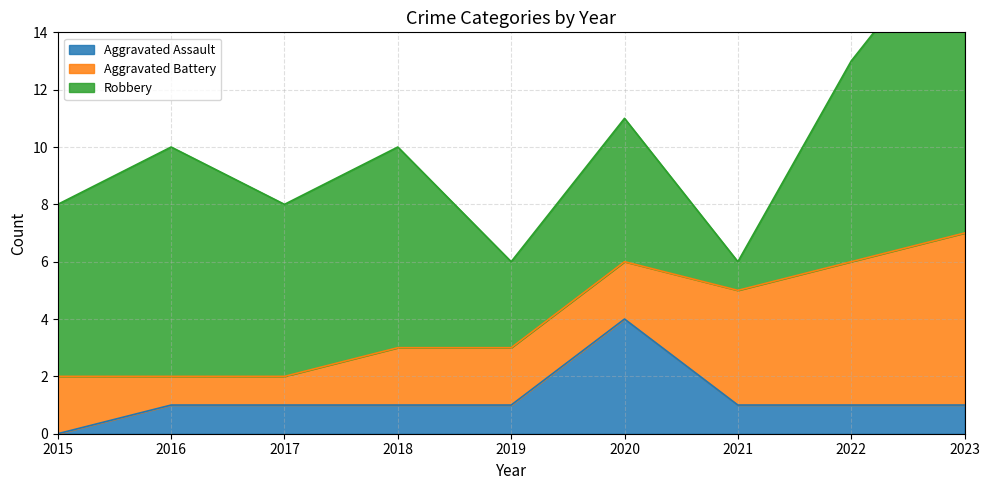

True or false: Robbery has a value of 14 at 2016.

False